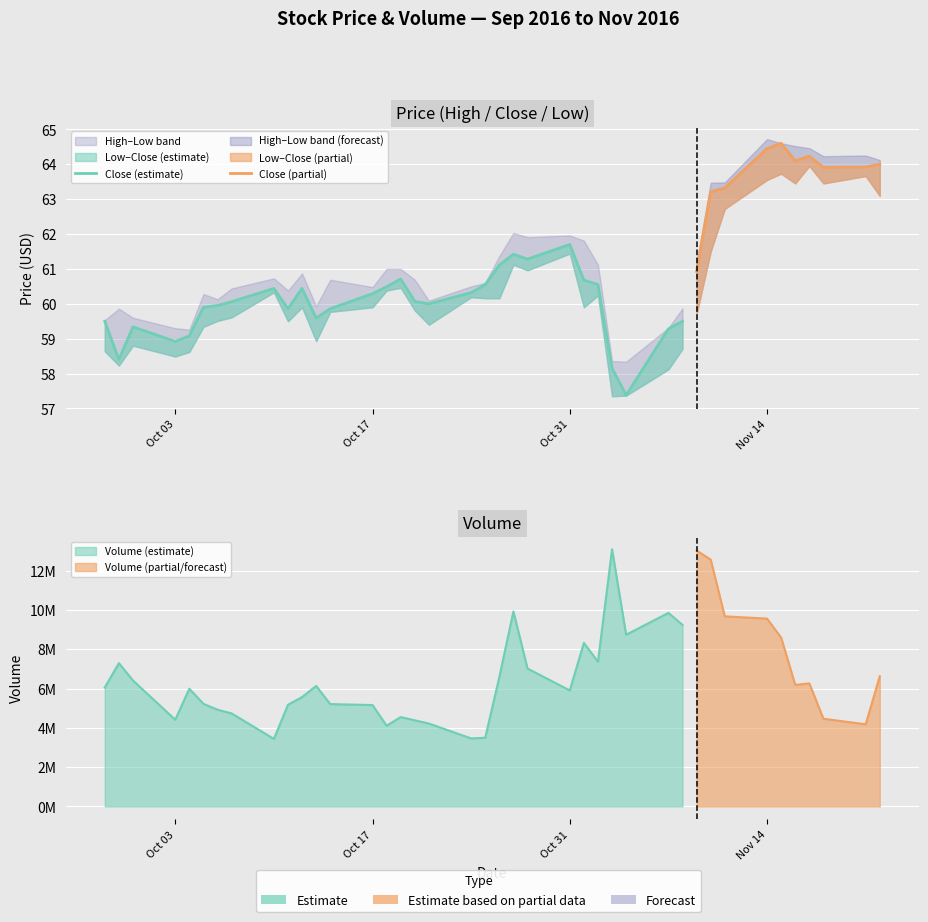

What is the difference between the maximum and minimum values in the Low series?

6.6